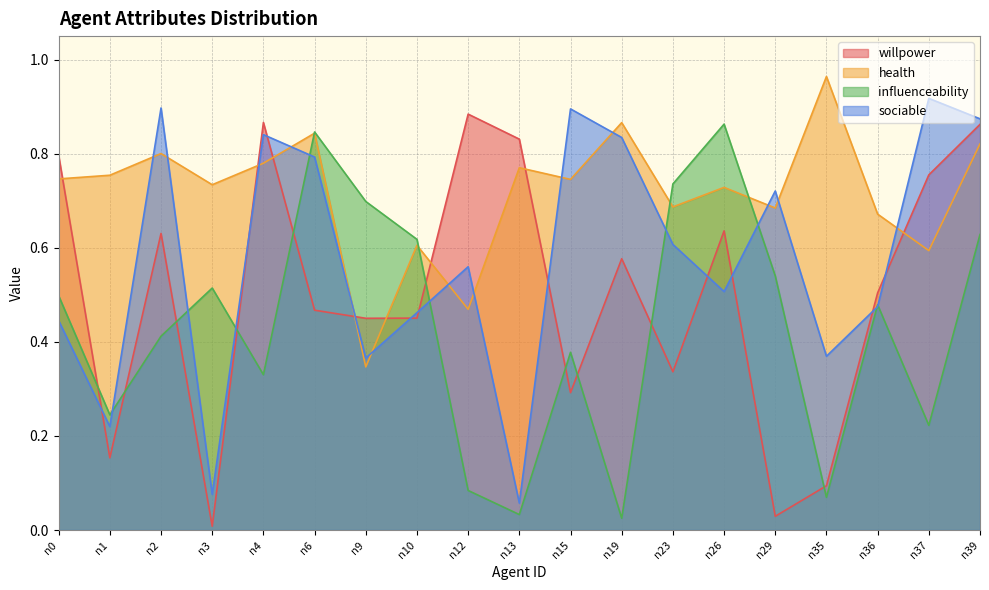

What is the spread (max minus min) of values at n19?

0.8